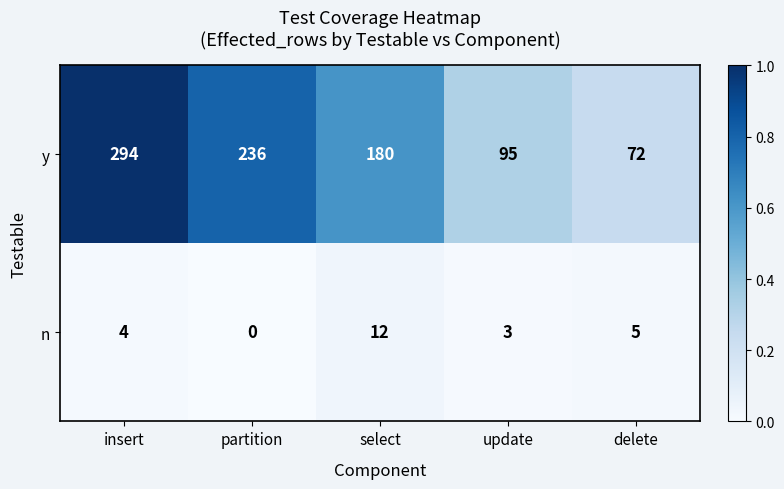

At which label is y closest to 183?

select